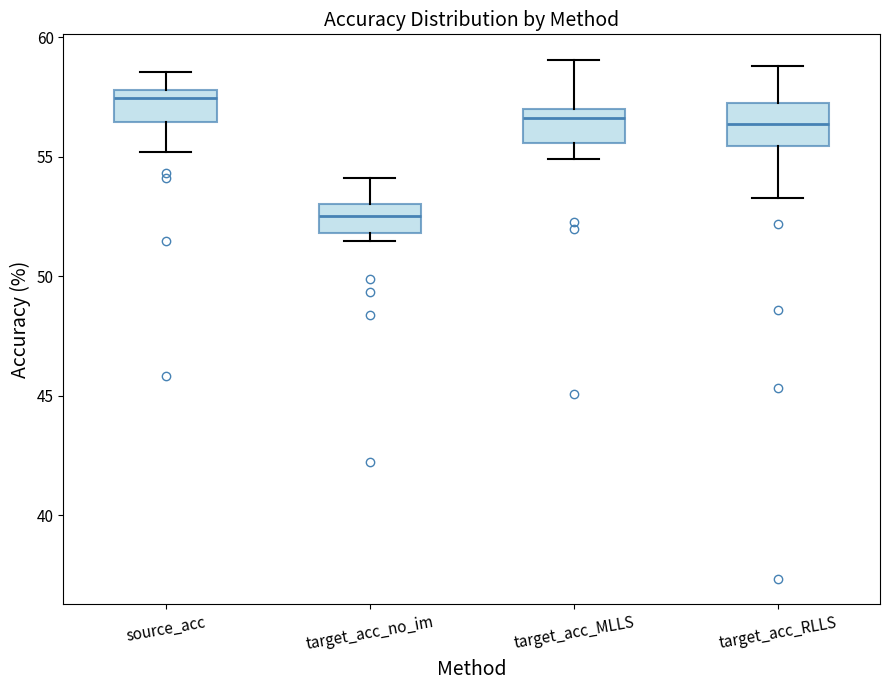

Where does the lower whisker of the box for target_acc_RLLS end on the y-axis? The values are not printed on the chart, so give them approximately, as read against the axis.

53.5